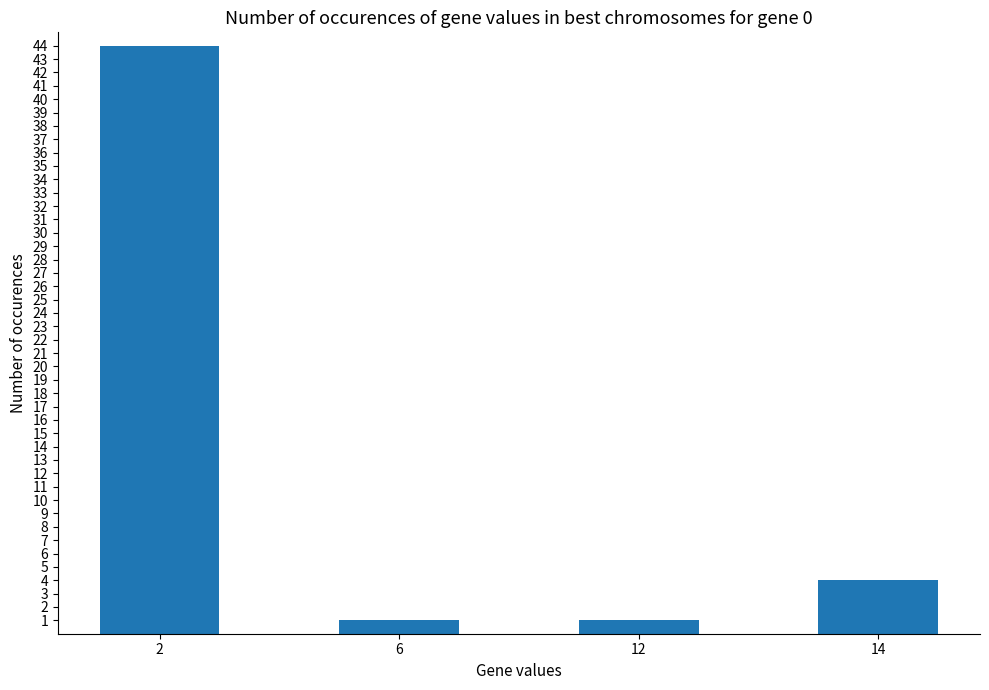

Reading left to right, extract all data points from this chart.

2=44	6=1	12=1	14=4